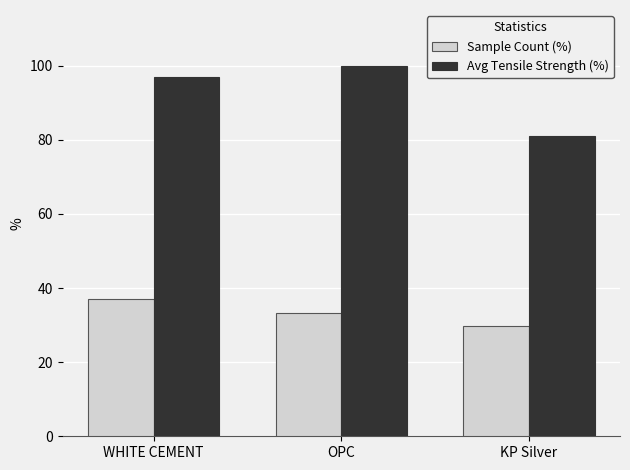

Reading left to right, transcribe all the data shown in this chart.

Sample Count (%): 37.0	33.3	29.6
Avg Tensile Strength (%): 96.8	100.0	81.1